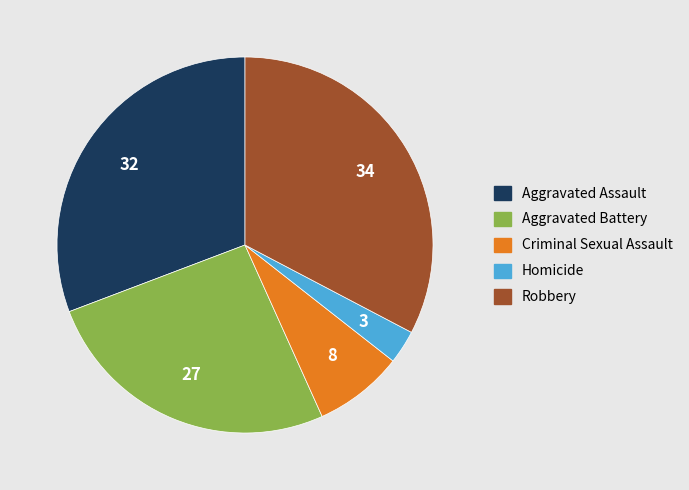

What is the largest slice in the pie chart?

Robbery